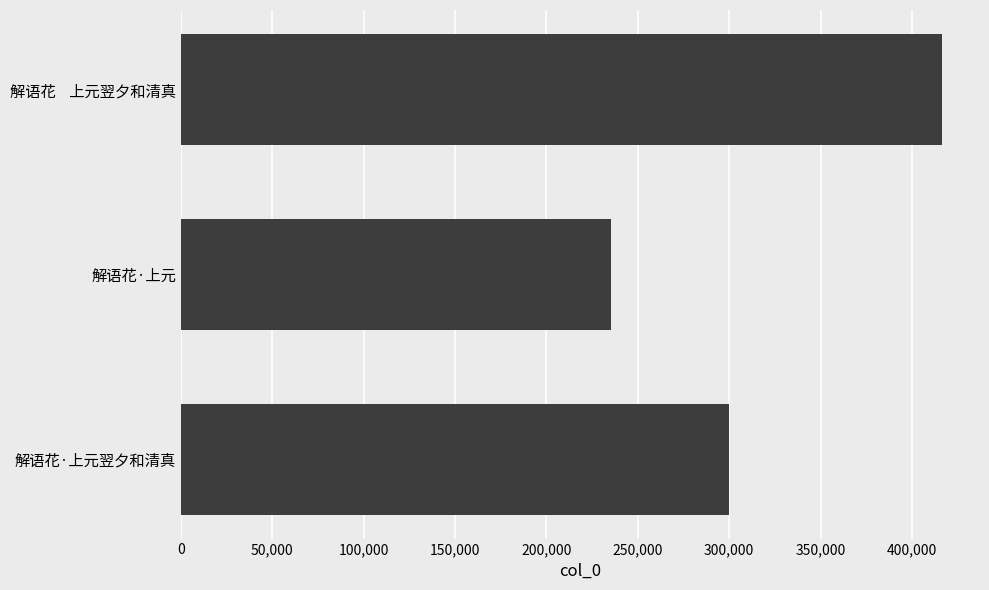

Which label corresponds to the smallest value in the chart?

解语花·上元